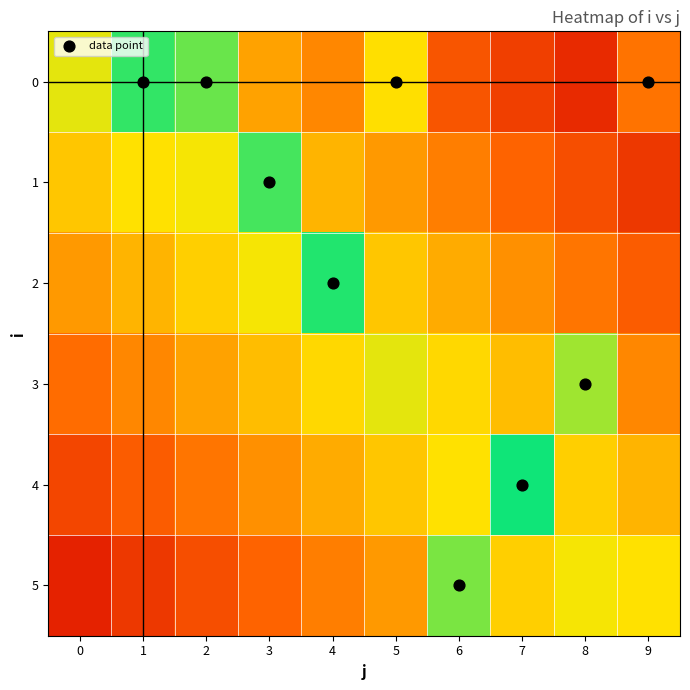

Which category has the highest value across all series?

7